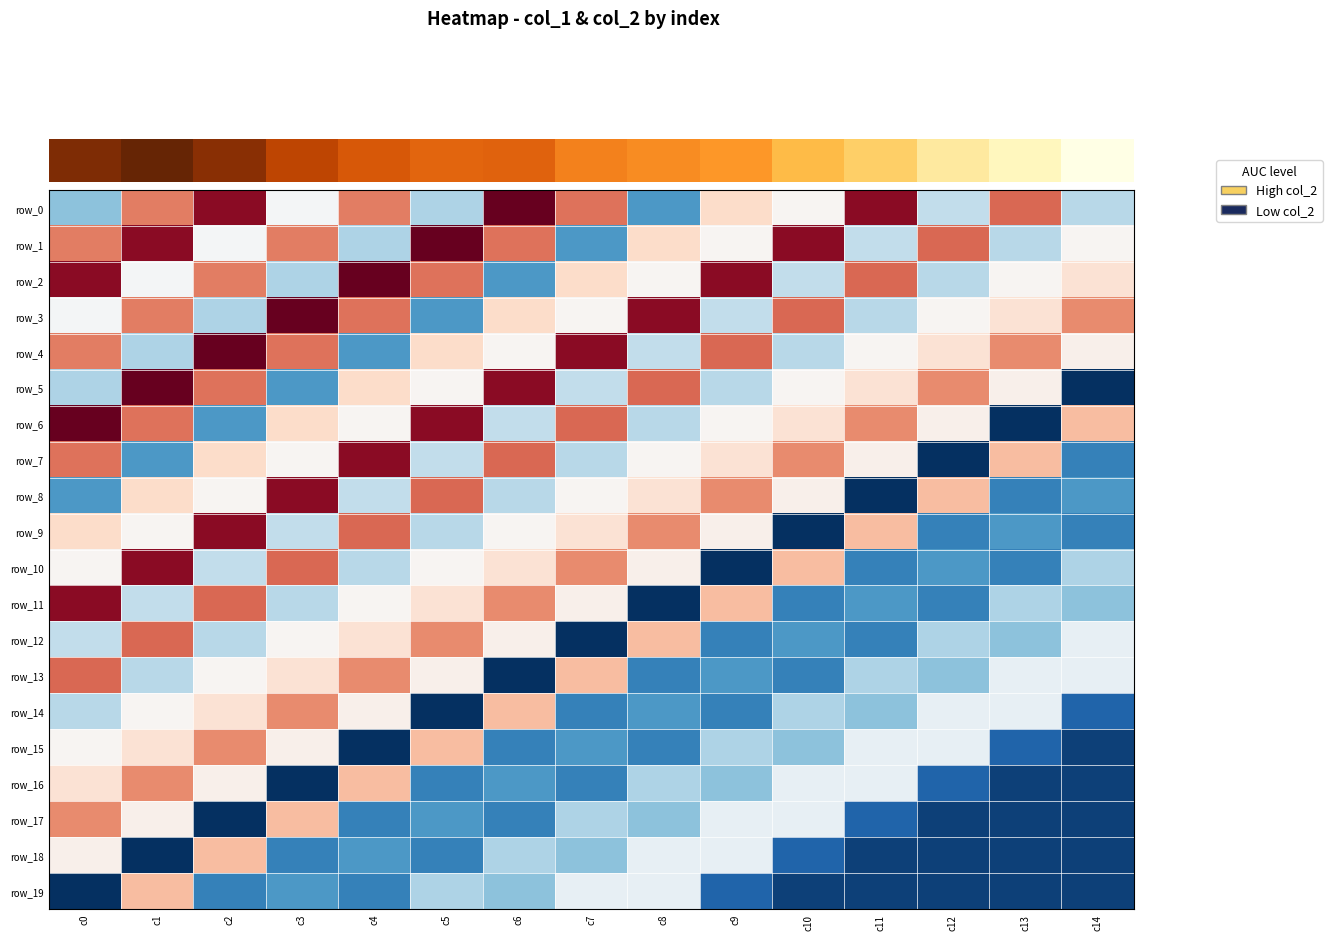

List the series in order of their peak value, highest first.

row_0, row_1, row_2, row_3, row_4, row_5, row_6, row_7, row_8, row_9, row_10, row_11, row_12, row_13, row_14, row_15, row_16, row_17, row_18, row_19